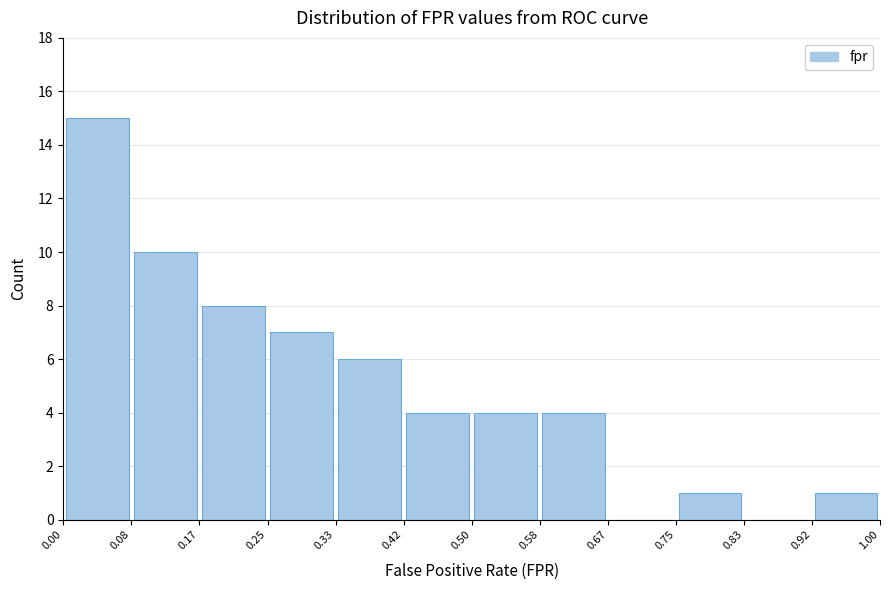

Over which range of the x-axis is the bar tallest?

0.00 to 0.08